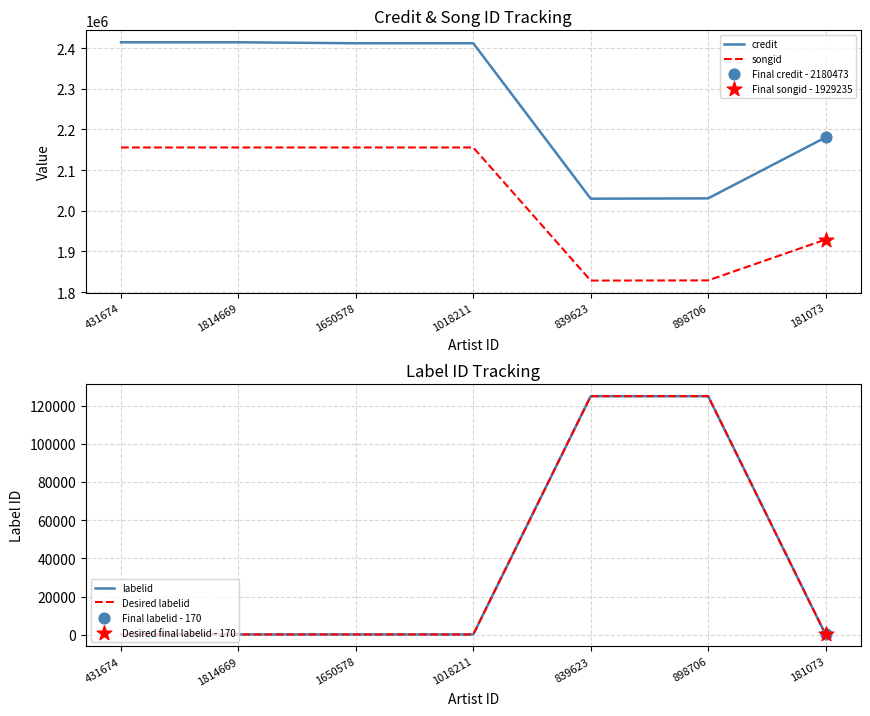

Which series reaches the minimum Y coordinate?

labelid